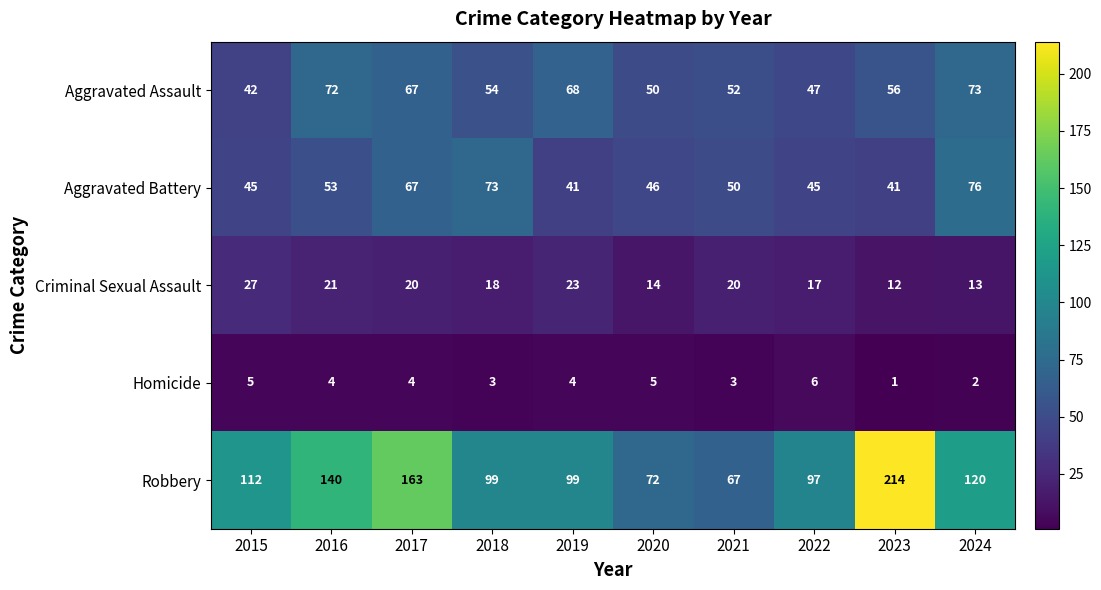

The value of Robbery at 2020 is 41. True or false?

False